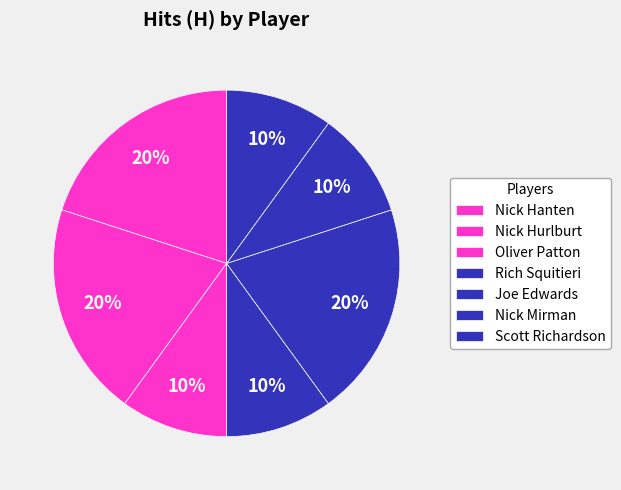

How many segments does this pie chart have?

7